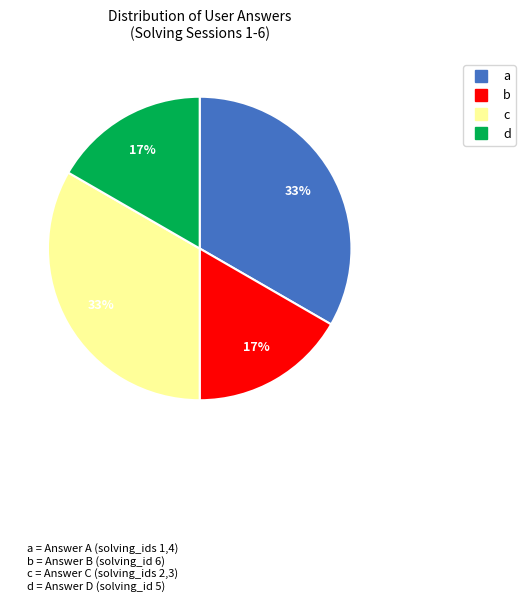

To the nearest percent, what portion does a represent?

33%